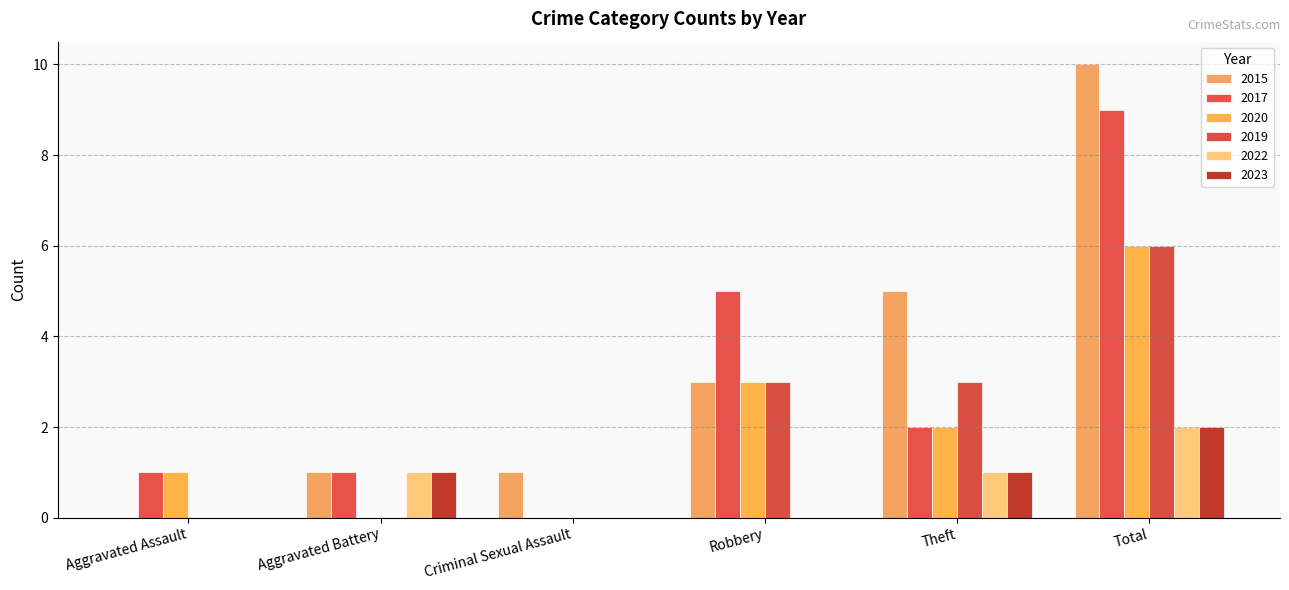

What is the average value of the 2019 series?

2